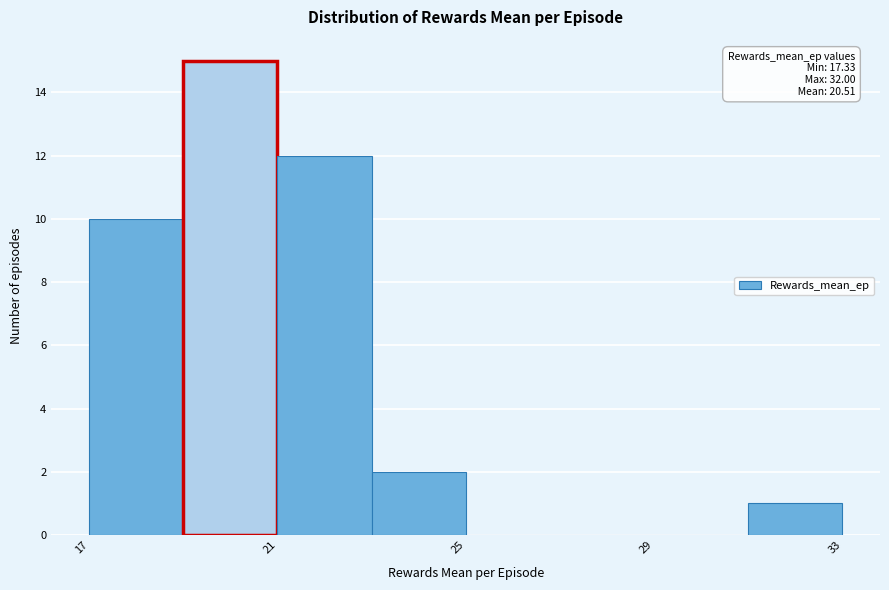

Over which range of the x-axis is the bar tallest?

19 to 21